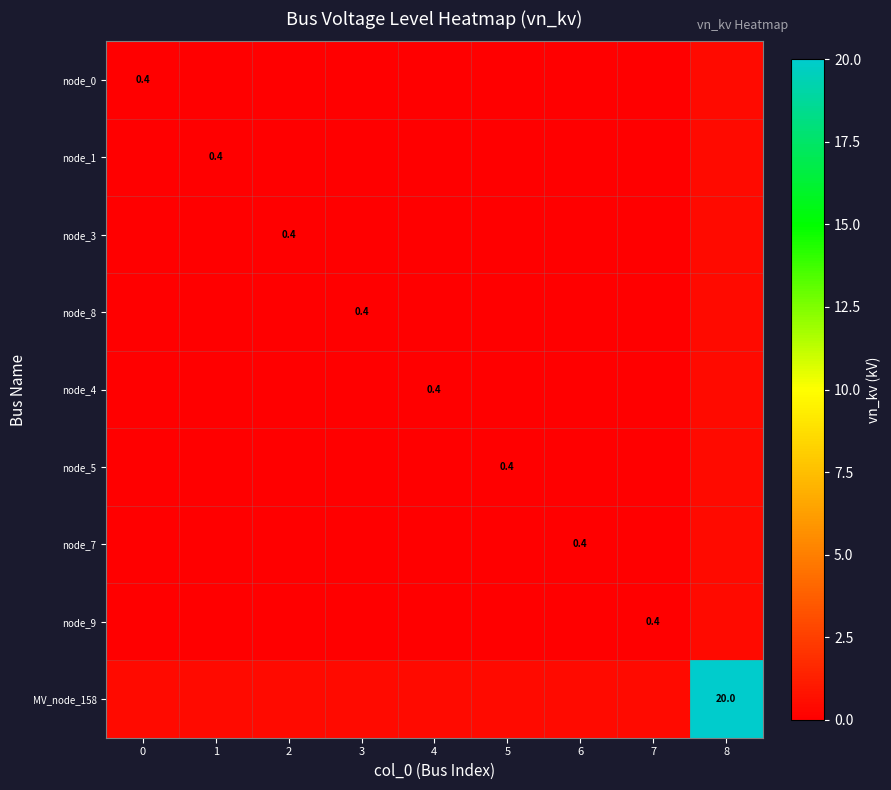

Is it true that node_1 equals 0.0 at 5?

True